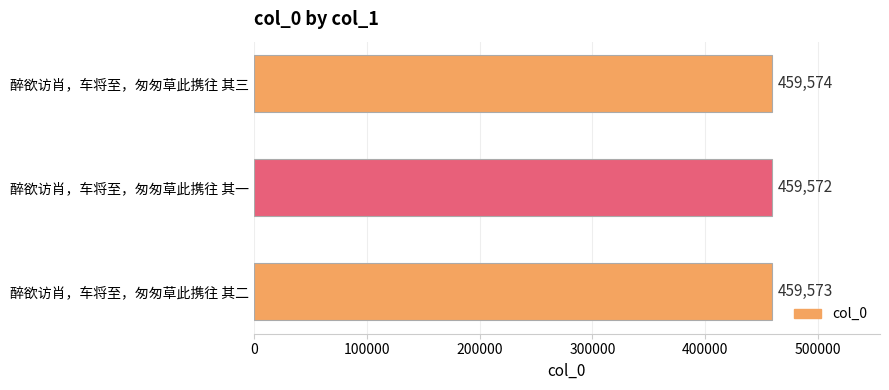

Does the chart contain any negative values?

No